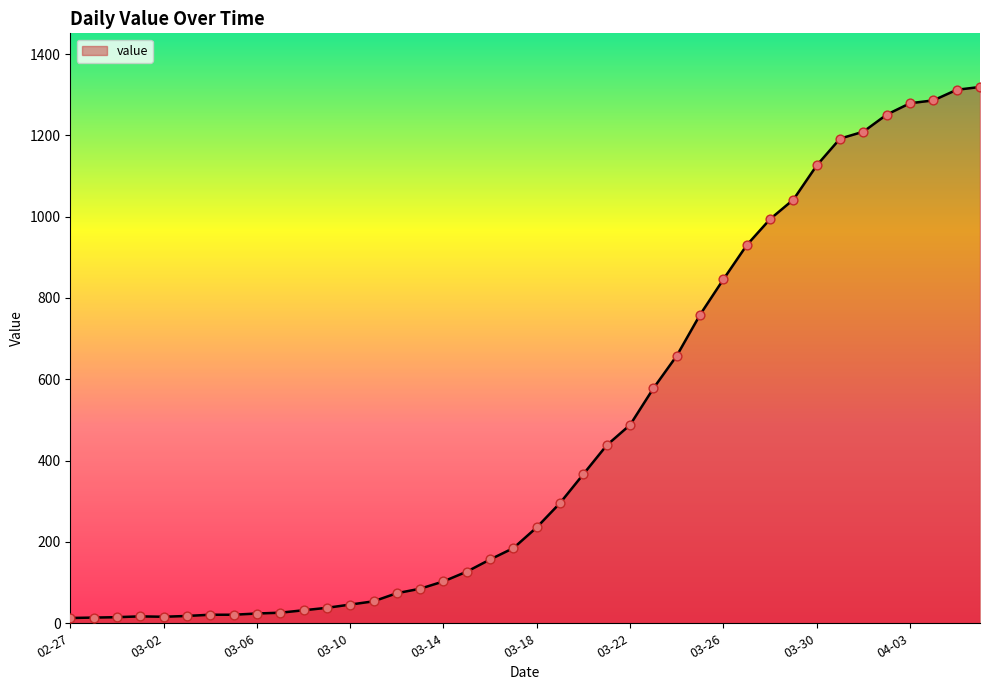

What is the greatest value displayed?

1319